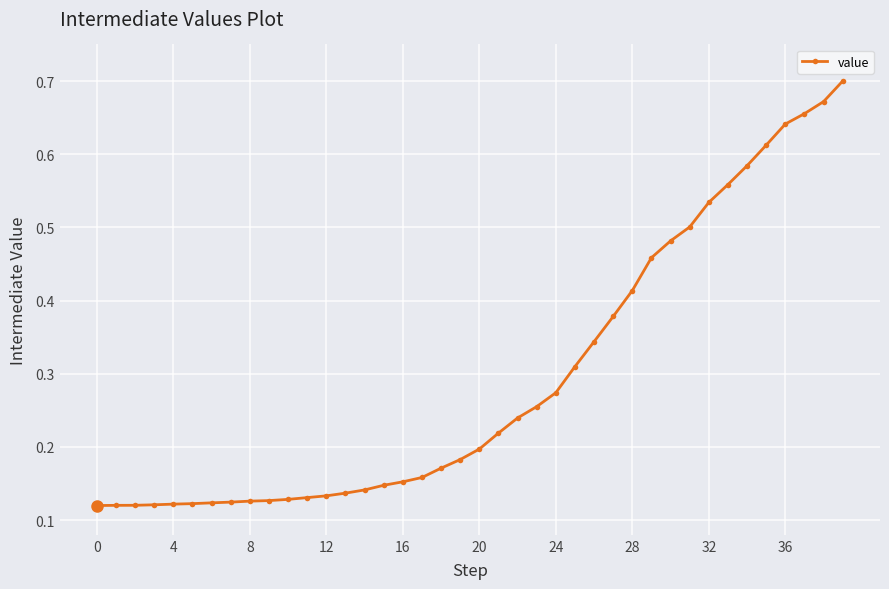

How many values are between 0 and 1?

40